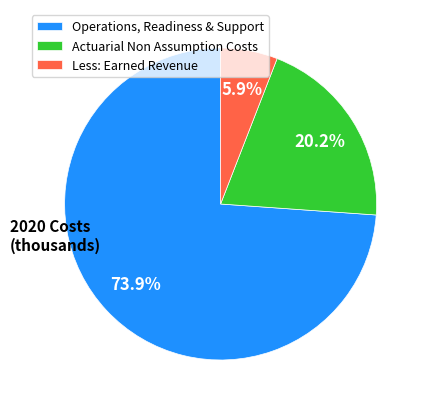

Which slice is the smallest?

Less: Earned Revenue